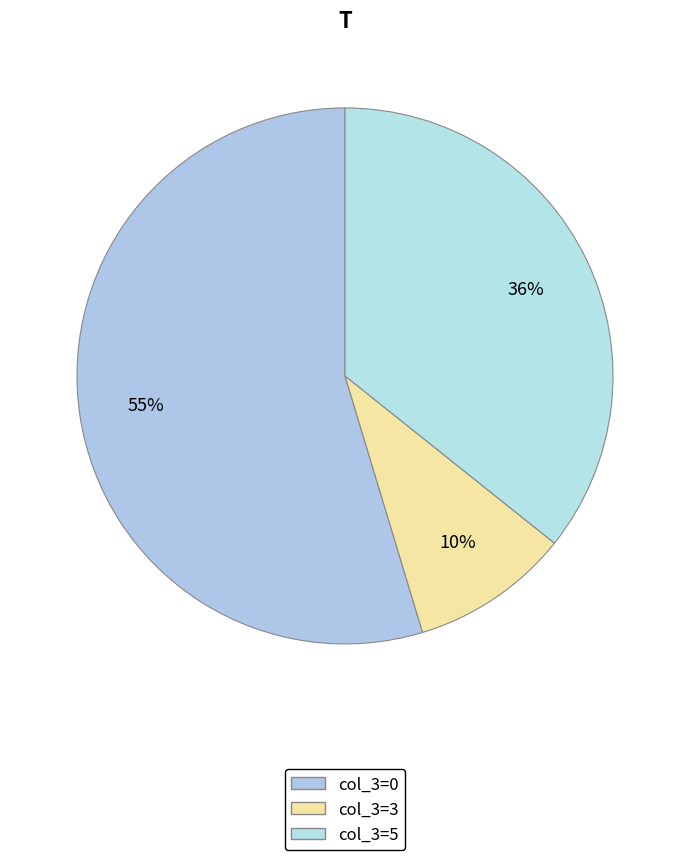

How many slices are in this pie chart?

3